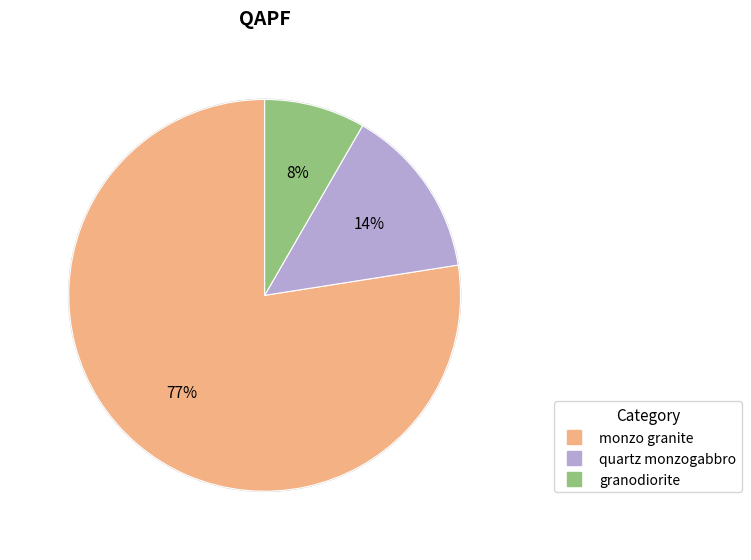

Does quartz monzogabbro represent more than half of the total?

No